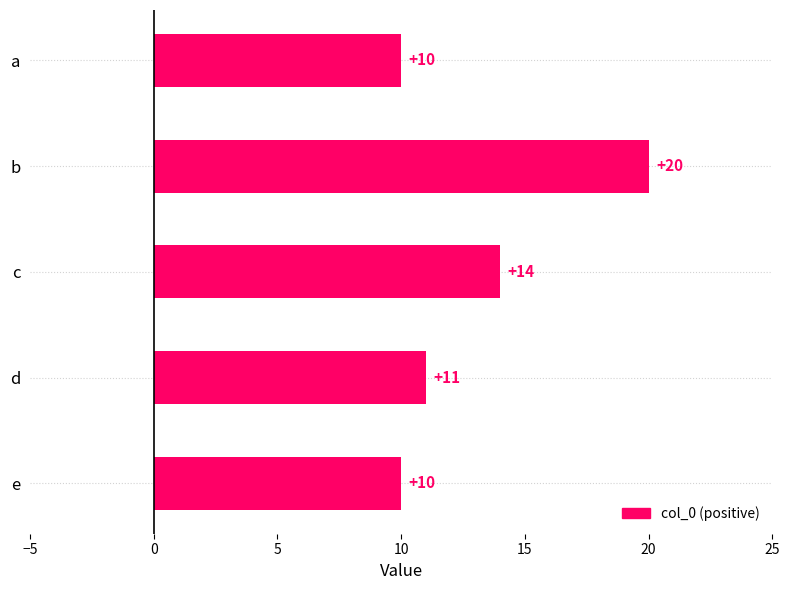

Reading top to bottom, extract all data points from this chart.

10	20	14	11	10